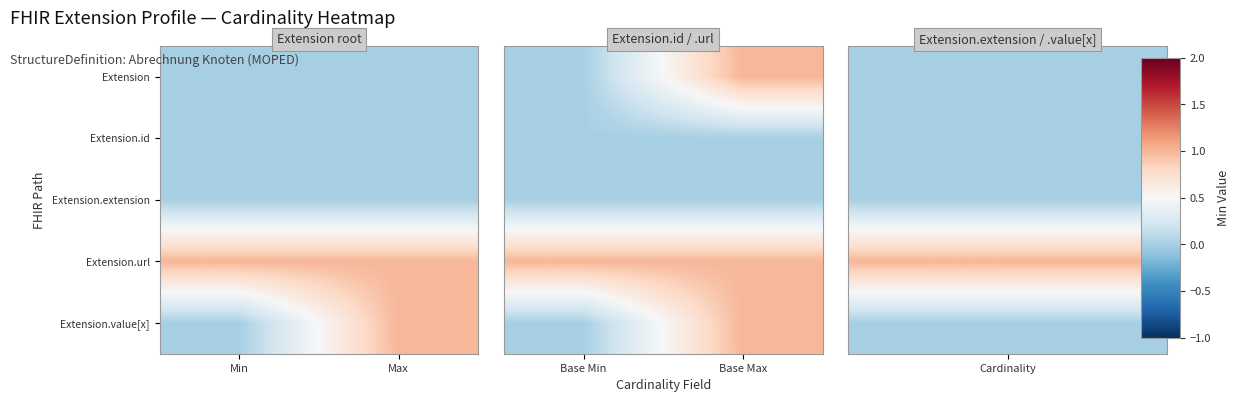

What is the sum of the Extension.url values at Base Max and Base Min?

2